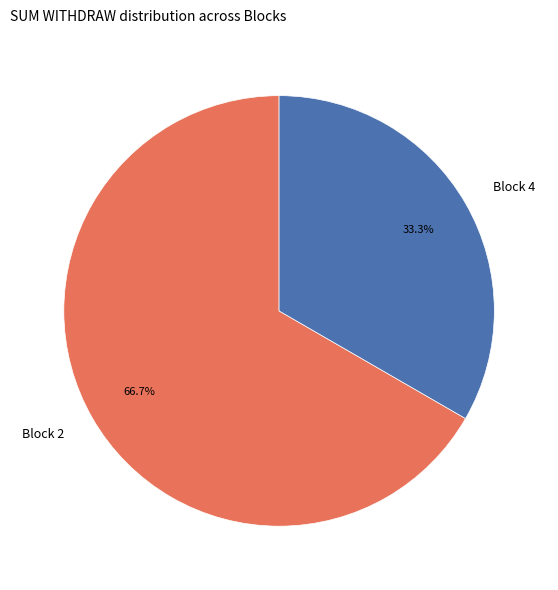

Does Block 4 represent more than half of the total?

No